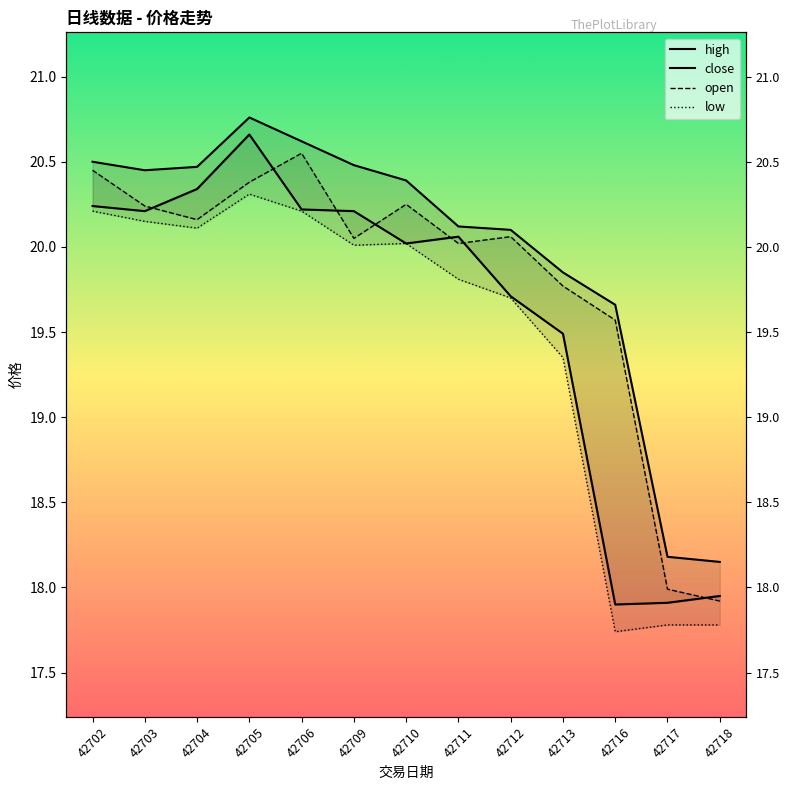

How many lines are shown in the chart?

4